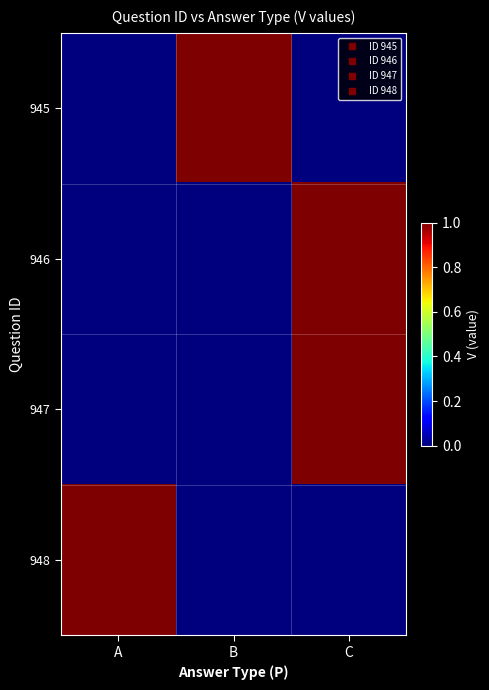

At how many categories does at least one series exceed 0?

3